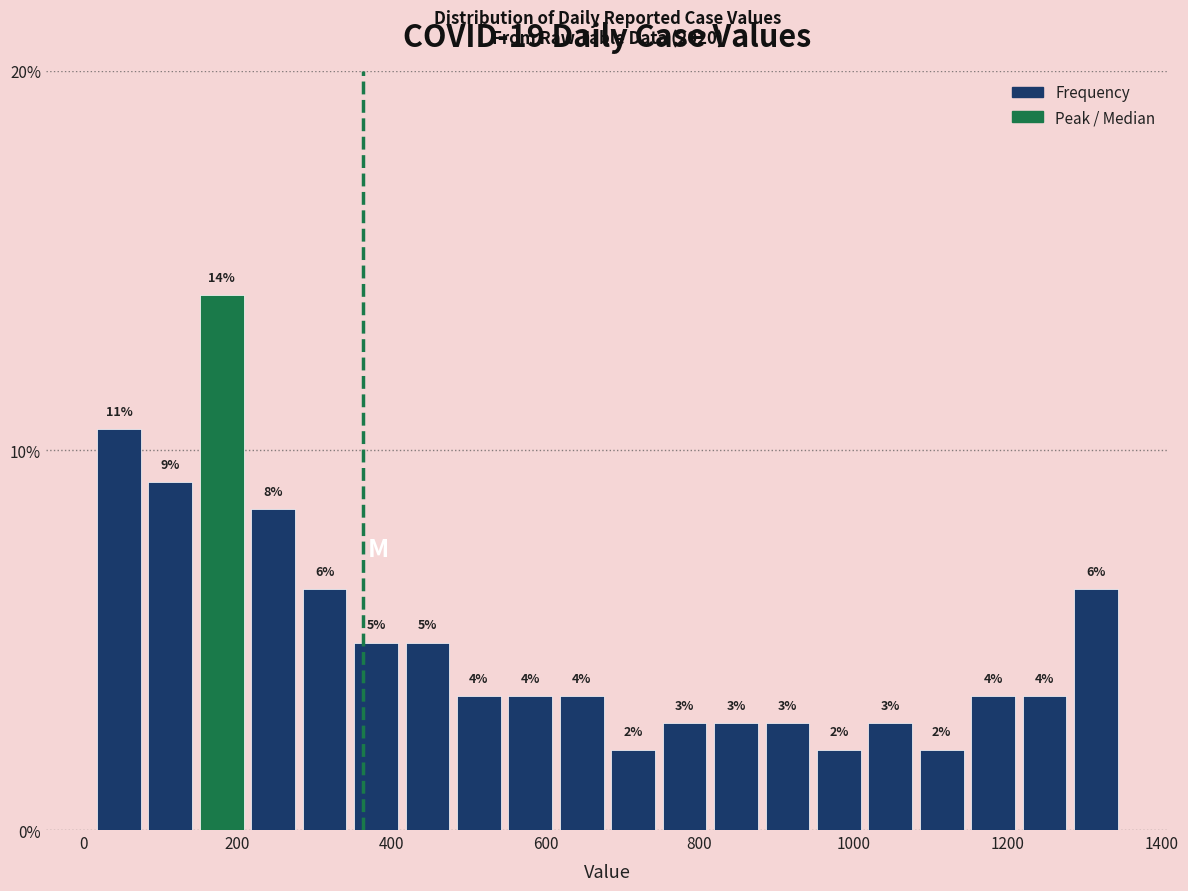

Around what value on the x-axis is the tallest bar? Give the approximate position of its centre, as read against the axis.

180